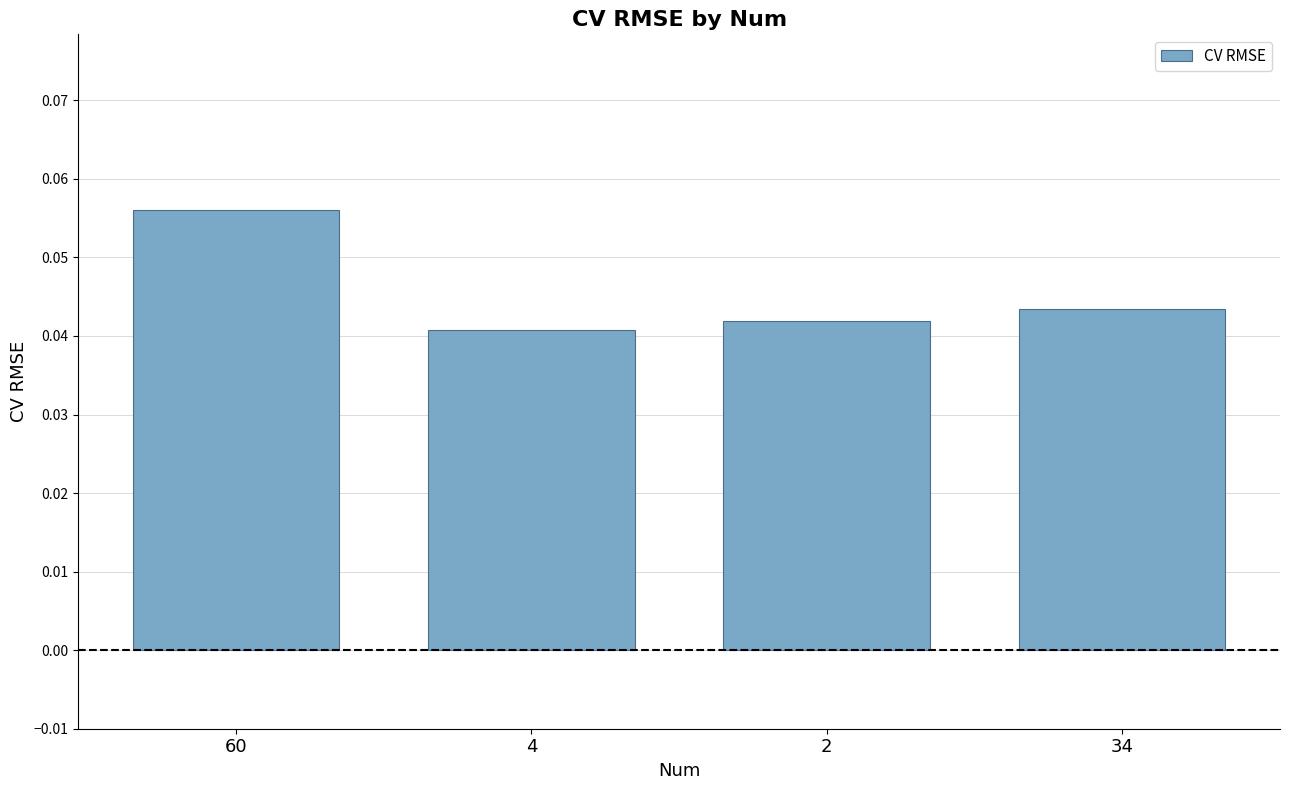

Which has a higher value, 34 or 4?

34